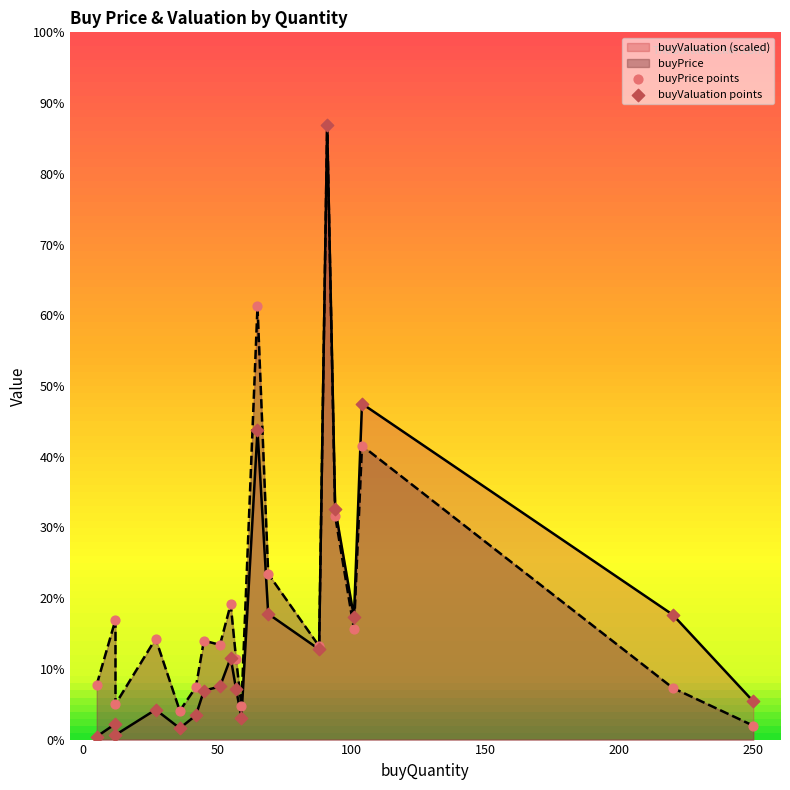

Which series reaches the minimum Y coordinate?

buyValuation points